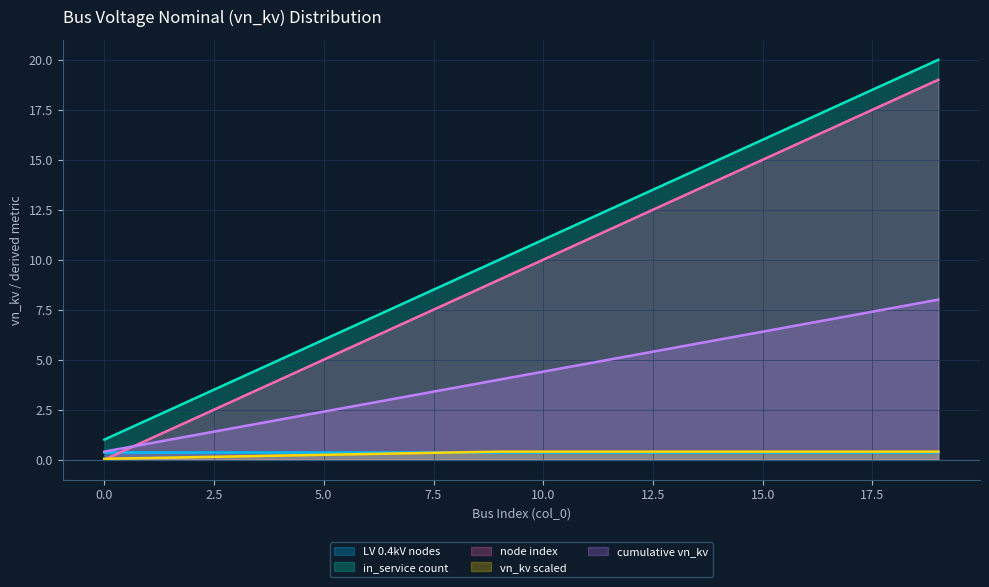

The value of vn_kv scaled at 7 is 0.3. True or false?

True